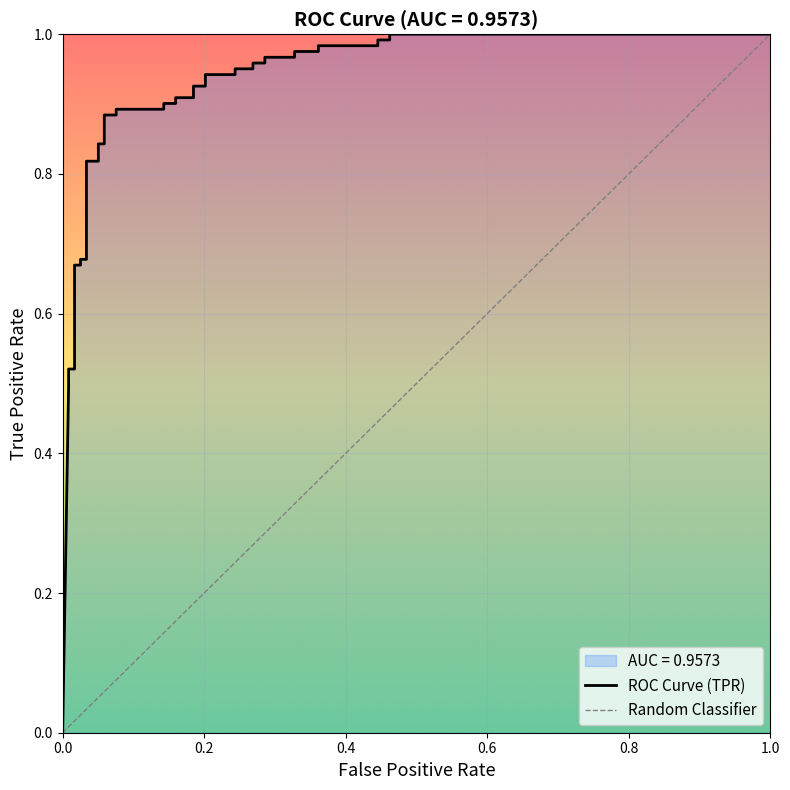

Is this an area chart (filled region under the line)?

No